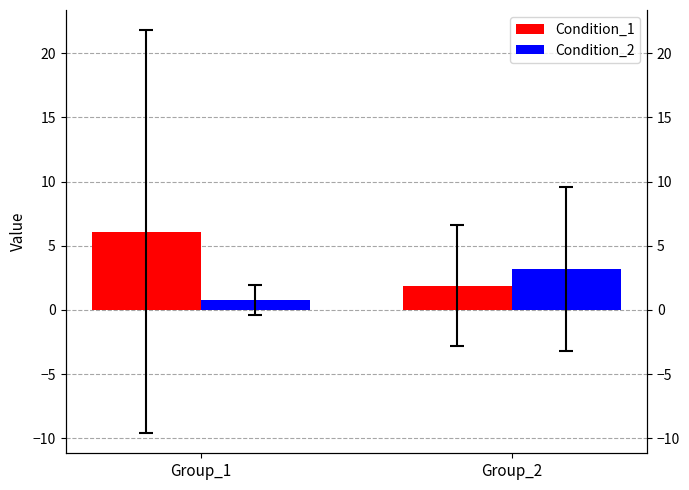

What is the total value across all series at Group_2?

5.1